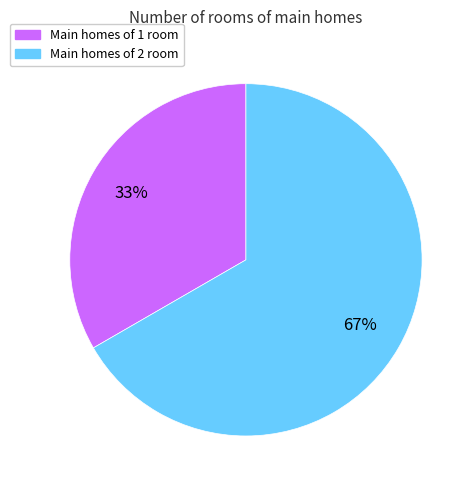

What is the smallest slice in the pie chart?

Main homes of 1 room